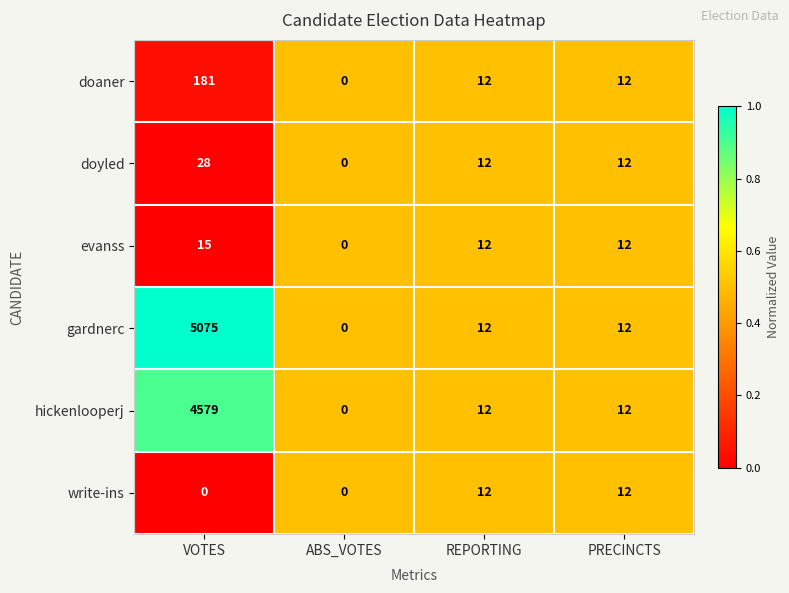

Reading left to right, list all the values displayed in this chart.

doaner: VOTES=181	ABS_VOTES=0	REPORTING=12	PRECINCTS=12
doyled: VOTES=28	ABS_VOTES=0	REPORTING=12	PRECINCTS=12
evanss: VOTES=15	ABS_VOTES=0	REPORTING=12	PRECINCTS=12
gardnerc: VOTES=5075	ABS_VOTES=0	REPORTING=12	PRECINCTS=12
hickenlooperj: VOTES=4579	ABS_VOTES=0	REPORTING=12	PRECINCTS=12
write-ins: VOTES=0	ABS_VOTES=0	REPORTING=12	PRECINCTS=12